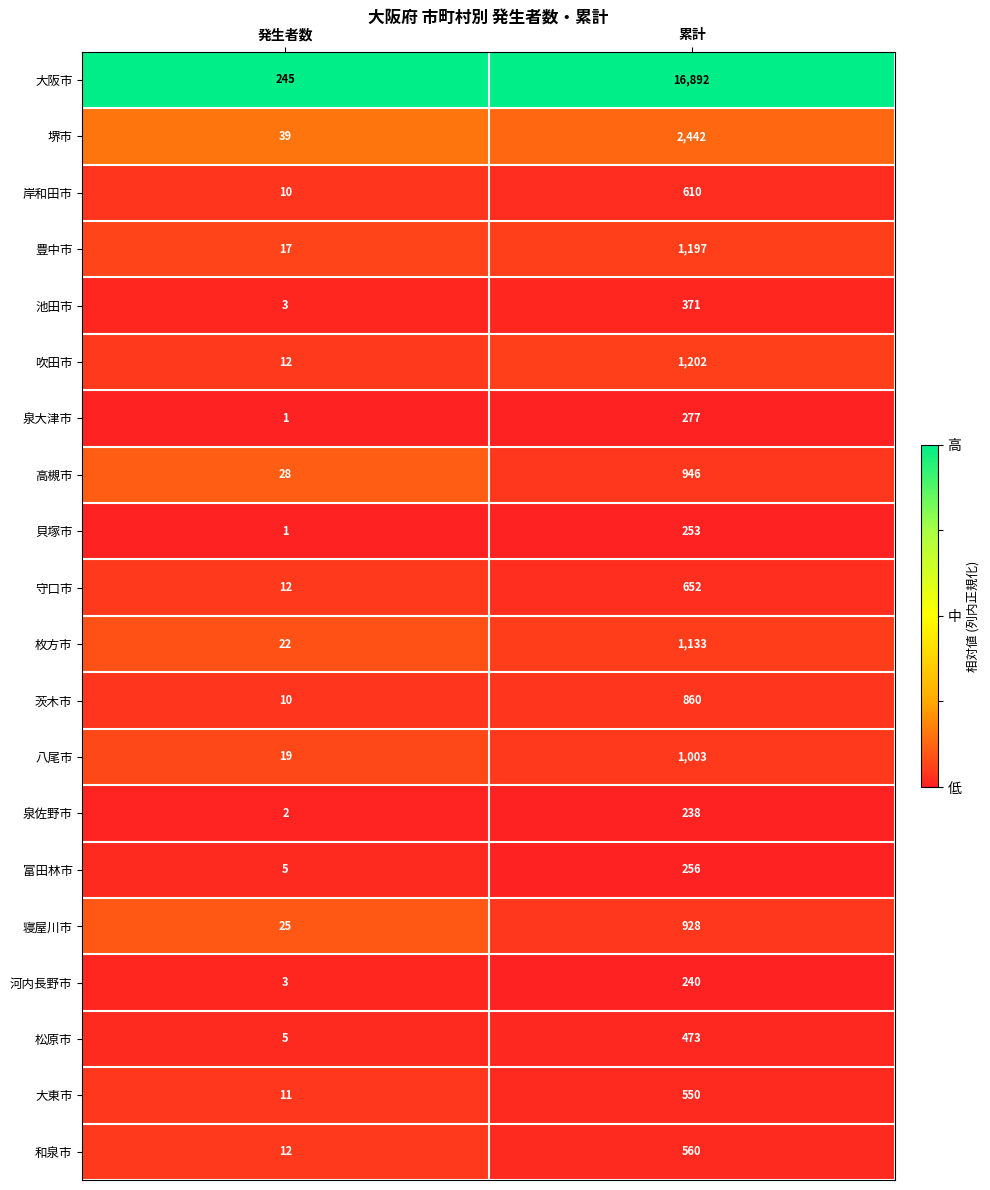

Which category has the lowest value across all series?

発生者数